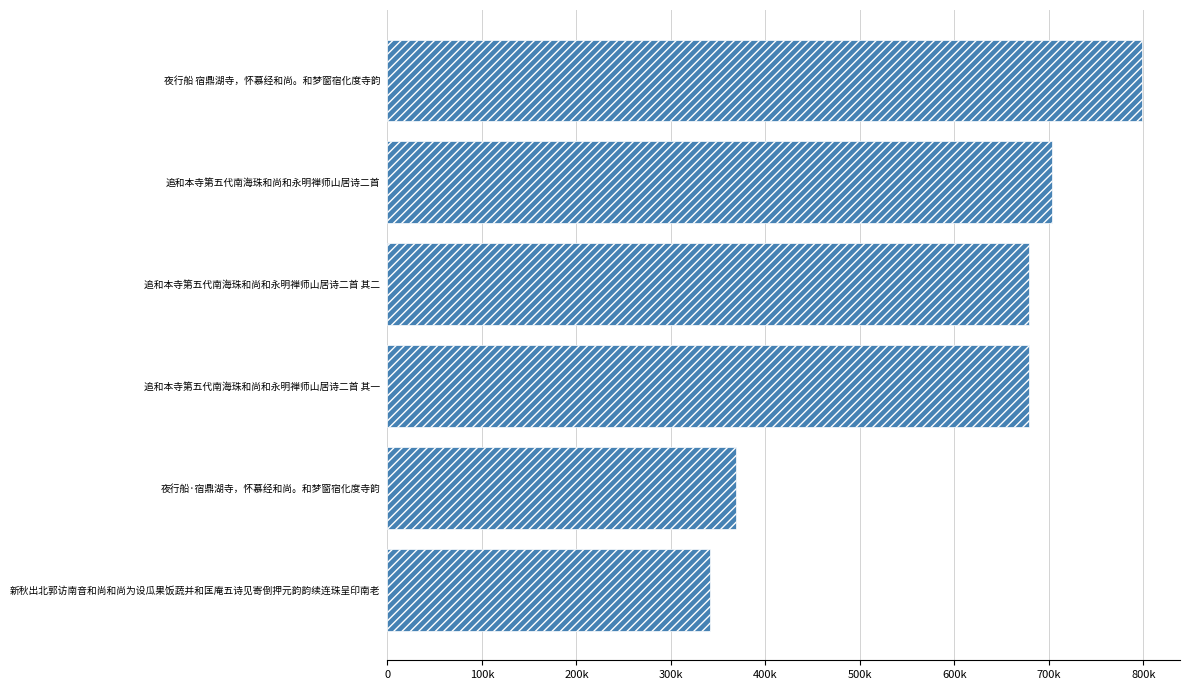

At which category does the chart reach its peak across all series?

夜行船 宿鼎湖寺，怀慕经和尚。和梦窗宿化度寺韵